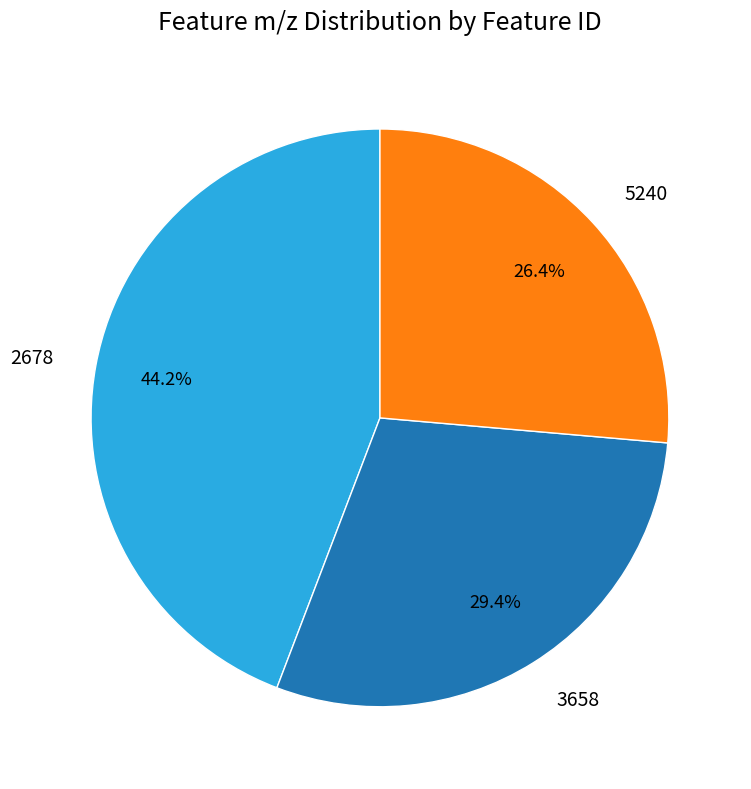

What percentage is the 3658 slice, to the nearest percent?

29%